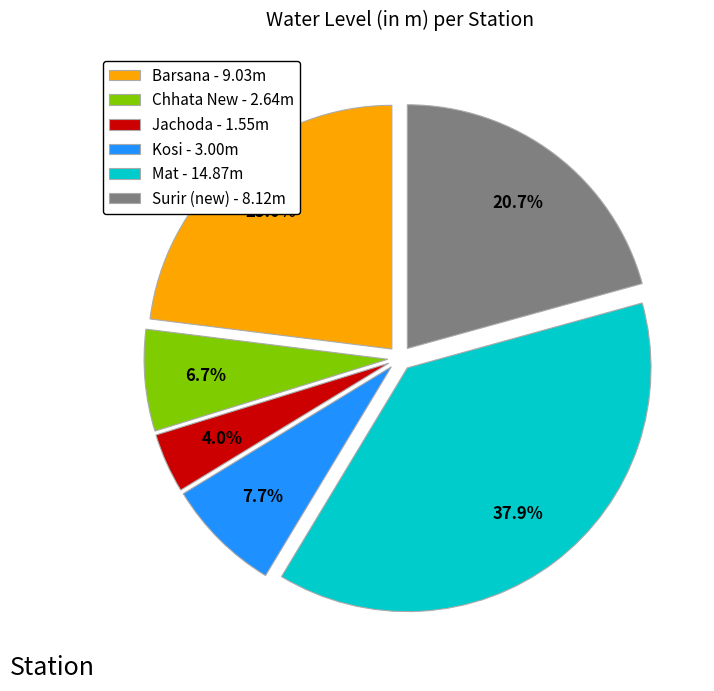

Is it true that Kosi is 8% of the pie?

True